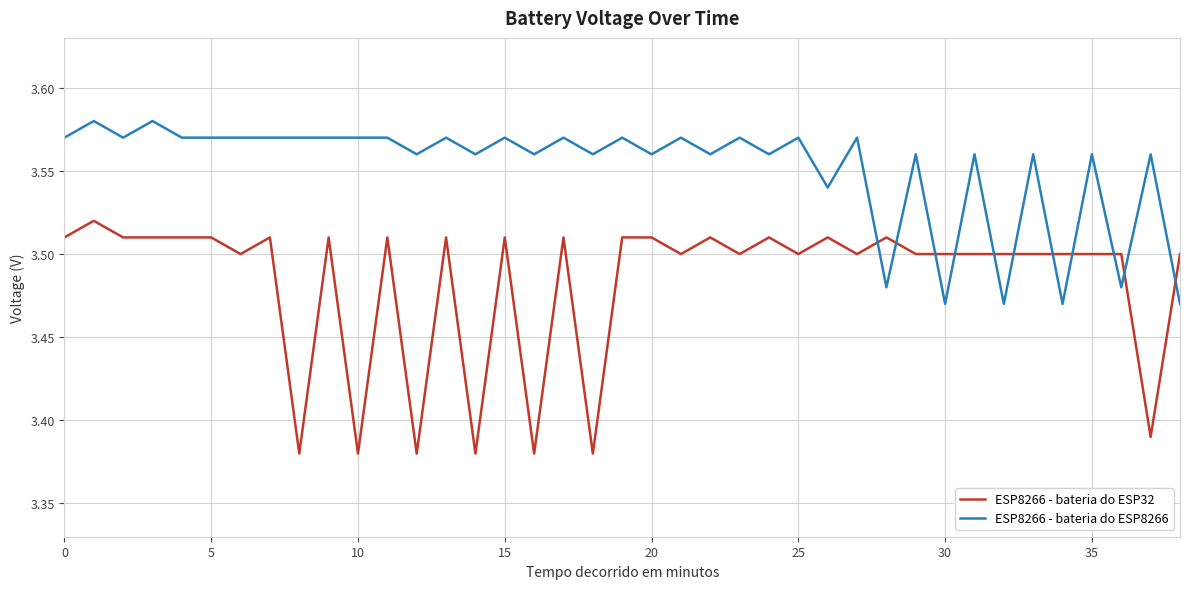

What is the sum of all ESP8266 - bateria do ESP32 values?

135.9